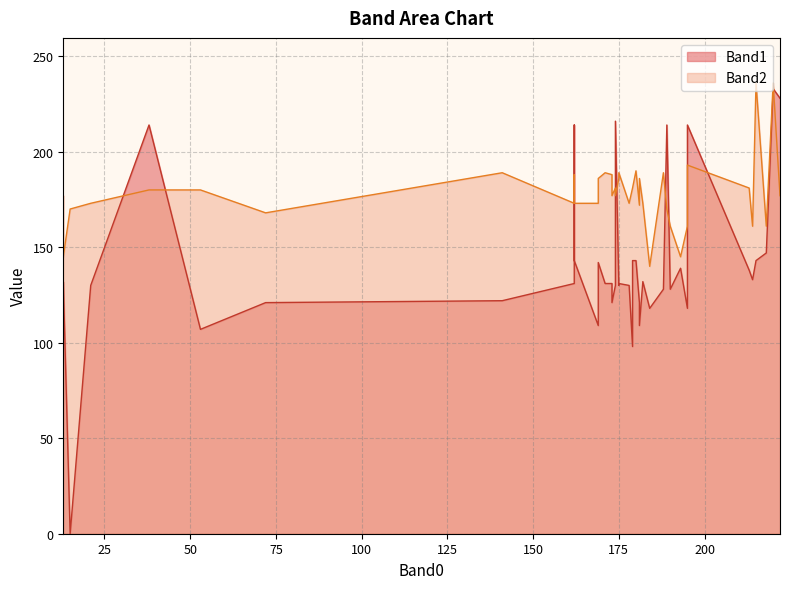

At how many categories does at least one series exceed 195?

8